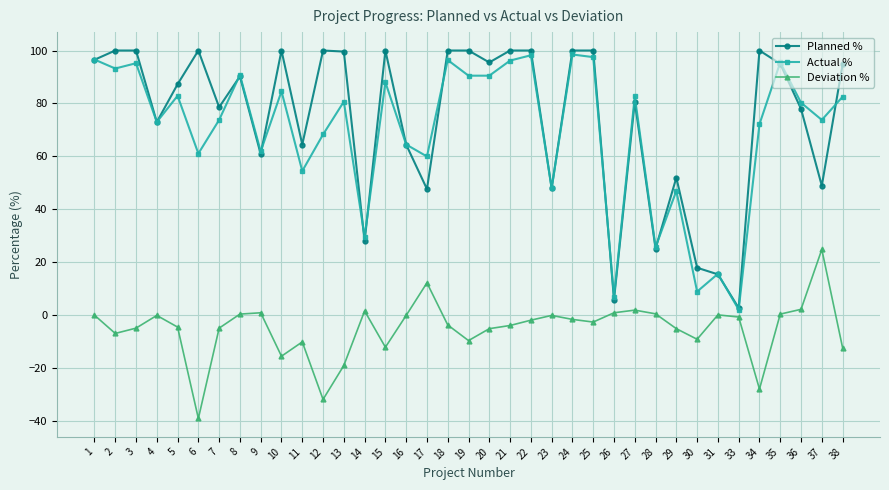

What is the total value across all series at 3?

190.4